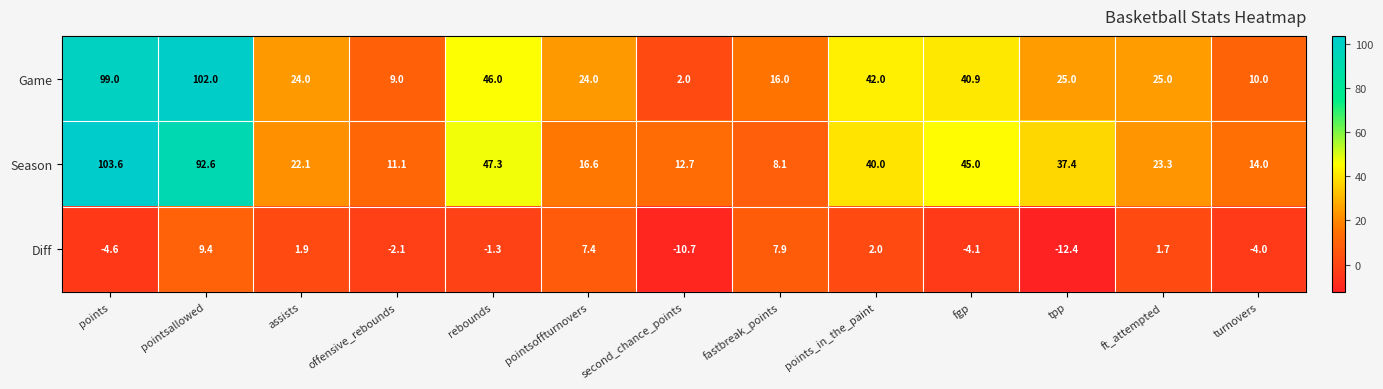

Where does the Season series first go above 23?

points